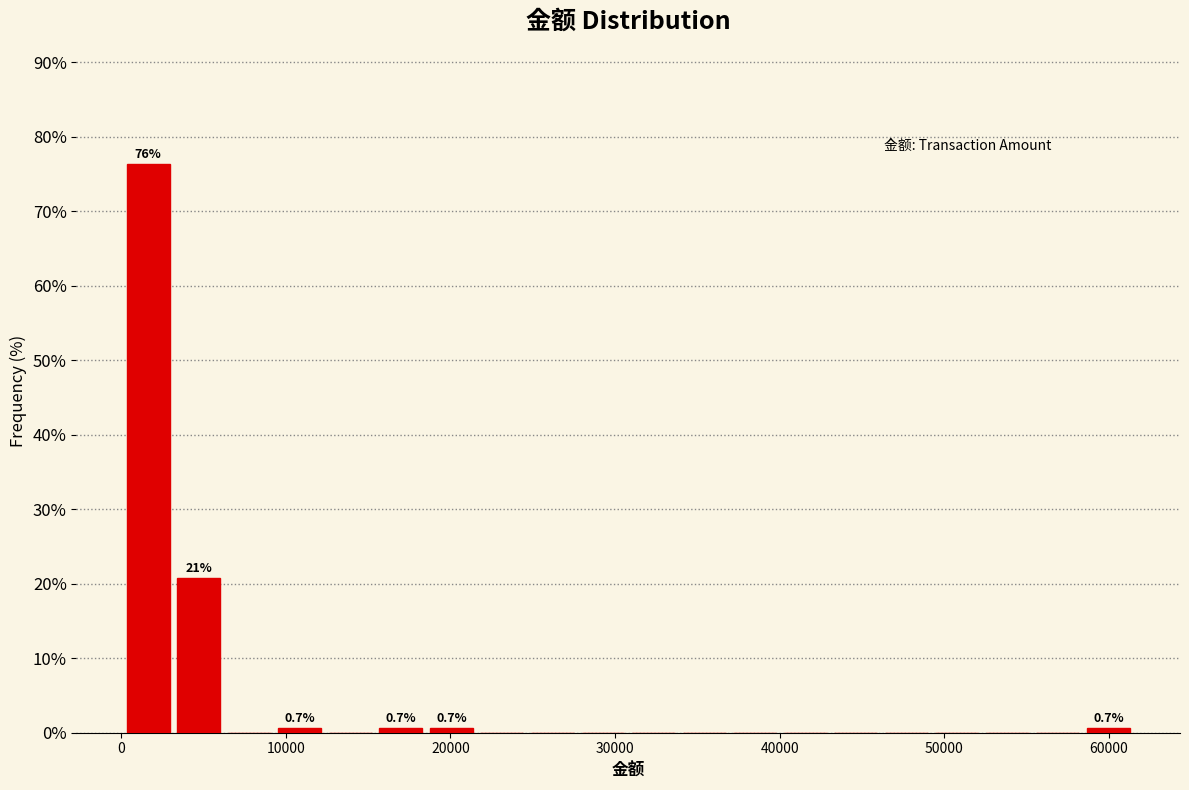

Around what value on the x-axis is the tallest bar? Give the approximate position of its centre, as read against the axis.

2000